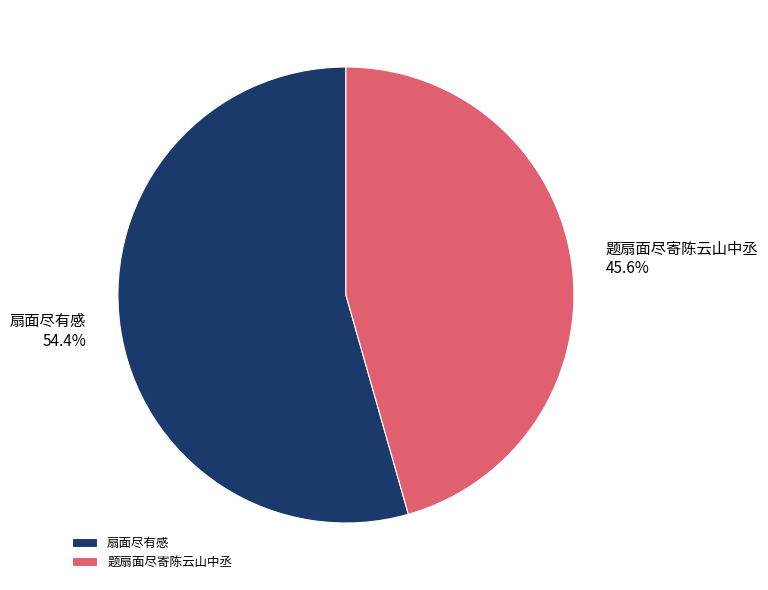

Rank the categories by value from lowest to highest.

题扇面尽寄陈云山中丞, 扇面尽有感